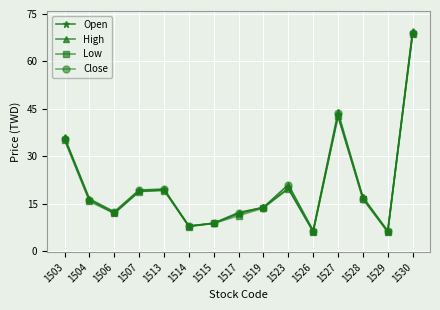

What are all the series names shown in the legend?

Open, High, Low, Close